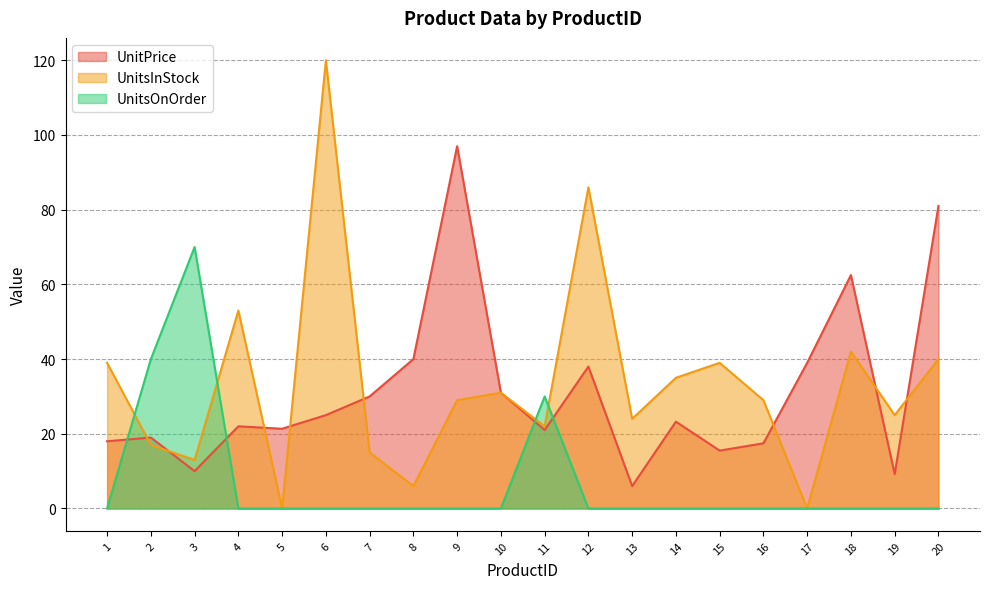

Is it true that UnitPrice equals 16.2 at 14?

False